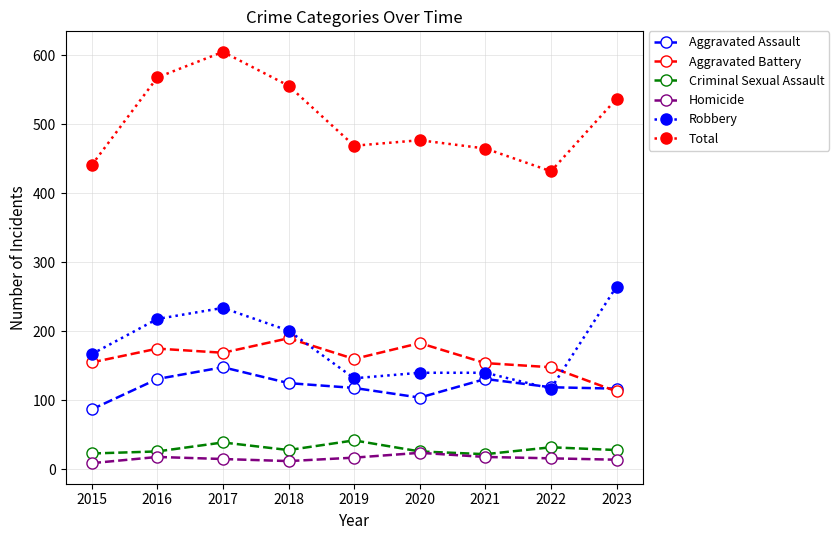

How many distinct data groups are displayed?

6